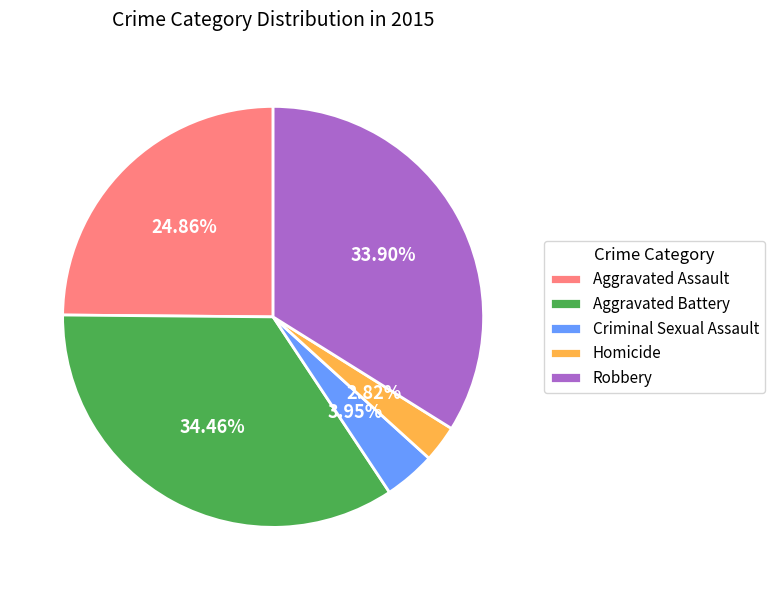

To the nearest percent, what is the difference between the largest and smallest slice percentages?

32%